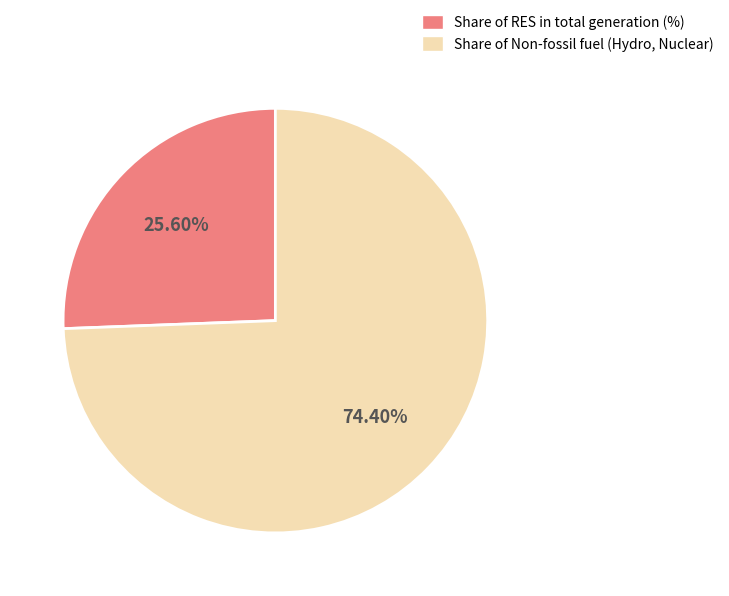

How many segments does this pie chart have?

2